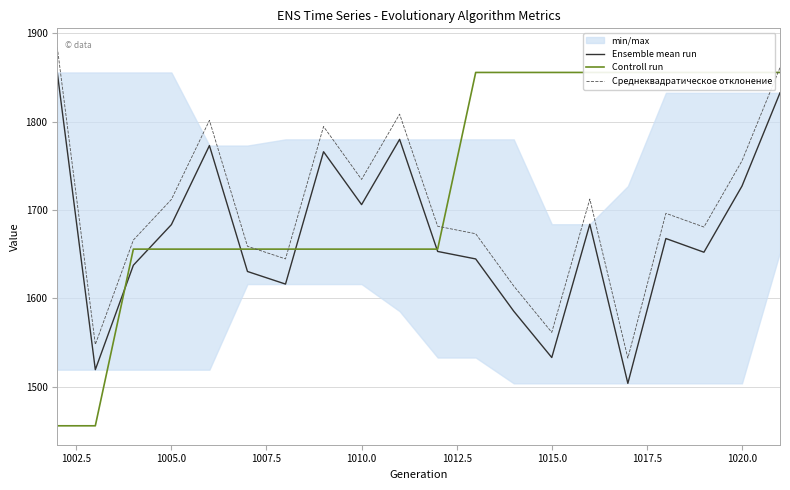

What is the maximum value for Среднеквадратическое отклонение?

1884.1